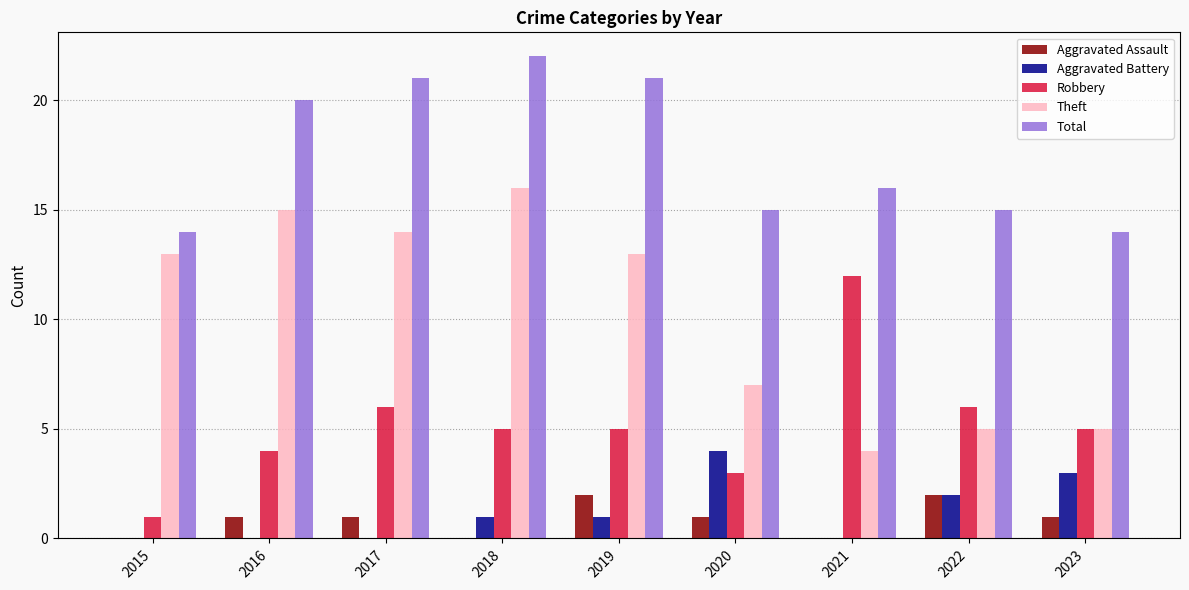

Which series changed the most between 2016 and 2020?

Theft